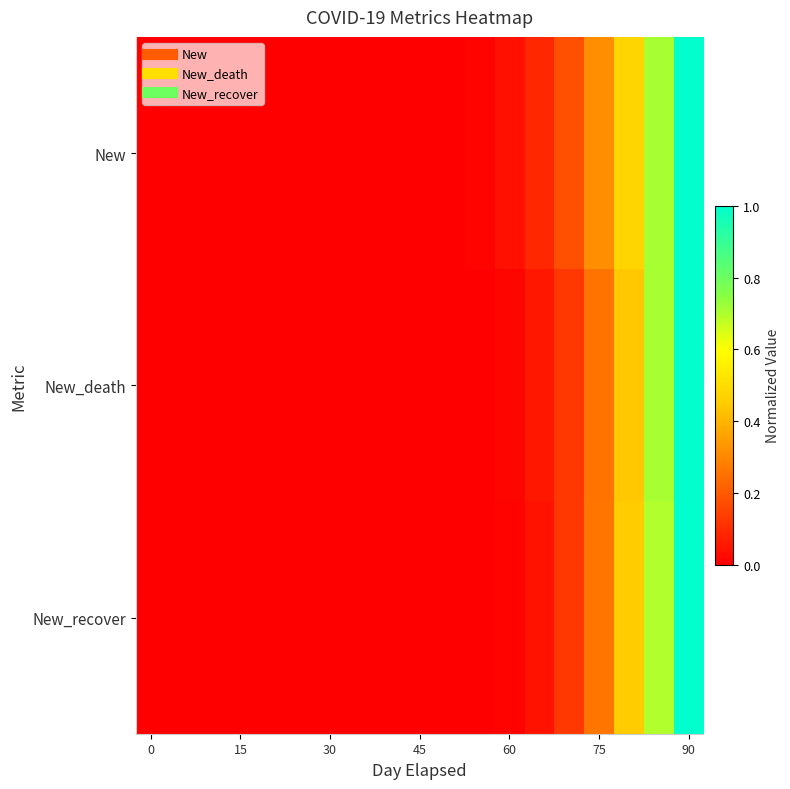

Reading left to right, list all the values displayed in this chart.

New: 0.0	0.0	0.0	0.0	0.0	0.0	0.0	0.0	0.0	0.0	0.0	0.0	0.0	0.1	0.2	0.3	0.5	0.7	1.0
New_death: 0.0	0.0	0.0	0.0	0.0	0.0	0.0	0.0	0.0	0.0	0.0	0.0	0.0	0.1	0.1	0.3	0.4	0.7	1.0
New_recover: 0.0	0.0	0.0	0.0	0.0	0.0	0.0	0.0	0.0	0.0	0.0	0.0	0.0	0.0	0.1	0.3	0.4	0.7	1.0